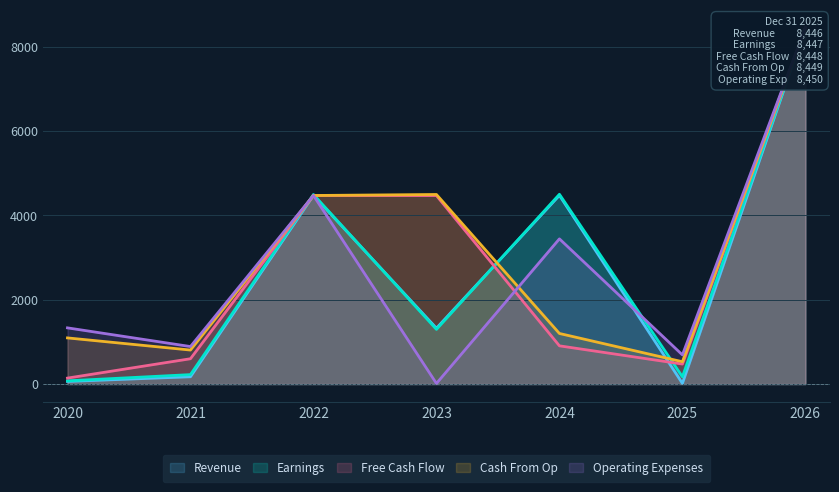

Reading right to left, what are all the values shown in this chart?

Revenue: 2026=8446	2025=16	2024=4473	2023=1324	2022=4472	2021=173	2020=62
Earnings: 2026=8447	2025=172	2024=4499	2023=1296	2022=4493	2021=224	2020=76
Free Cash Flow: 2026=8448	2025=474	2024=906	2023=4468	2022=4469	2021=600	2020=141
Cash From Op: 2026=8449	2025=529	2024=1199	2023=4494	2022=4470	2021=806	2020=1094
Operating Expenses: 2026=8450	2025=691	2024=3442	2023=14	2022=4471	2021=889	2020=1332